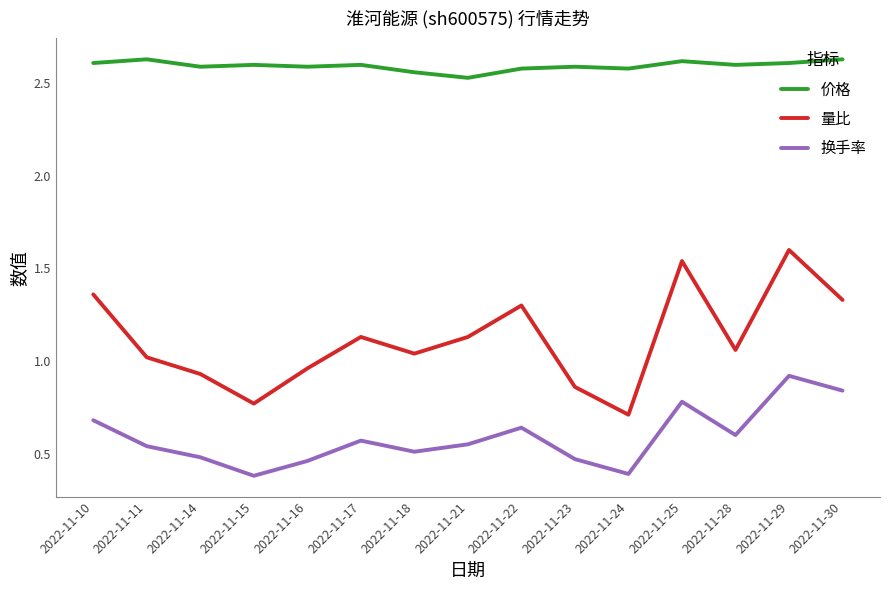

At which category is the sum across all series the highest?

2022-11-29